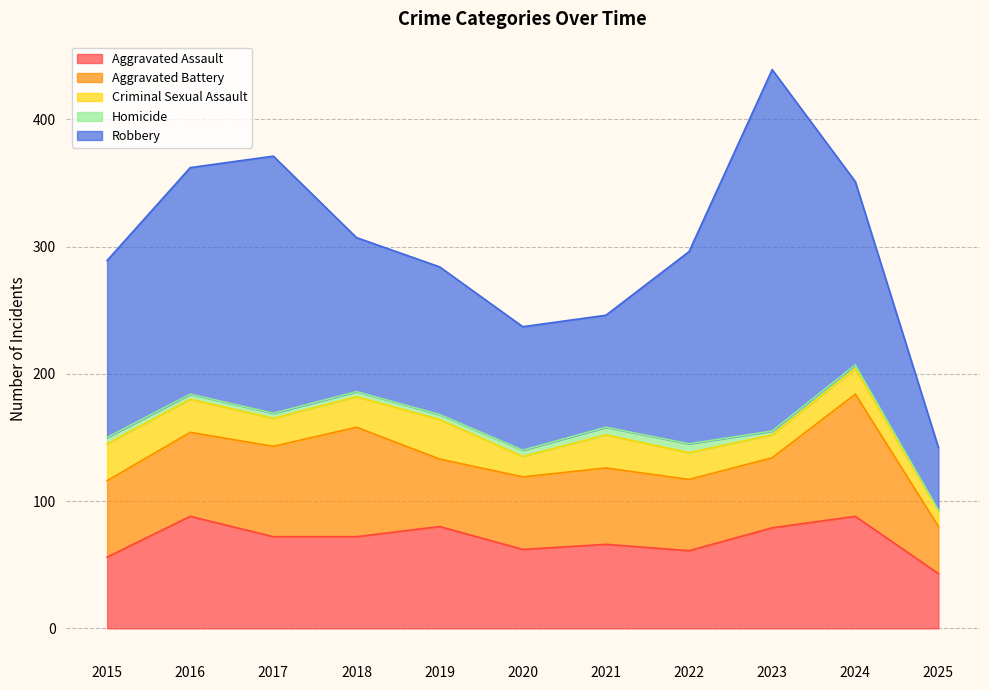

What is the total value across all series at 2021?

246